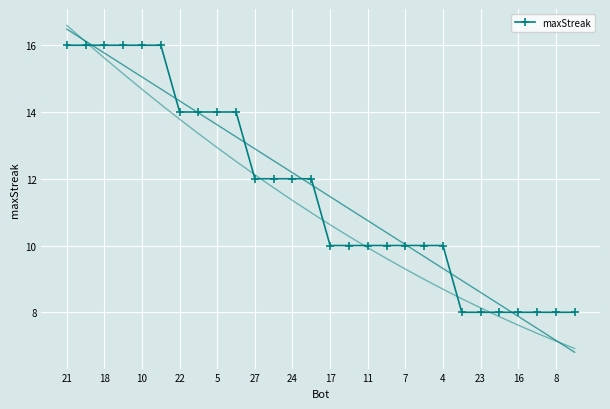

How many data points are above 12?

10